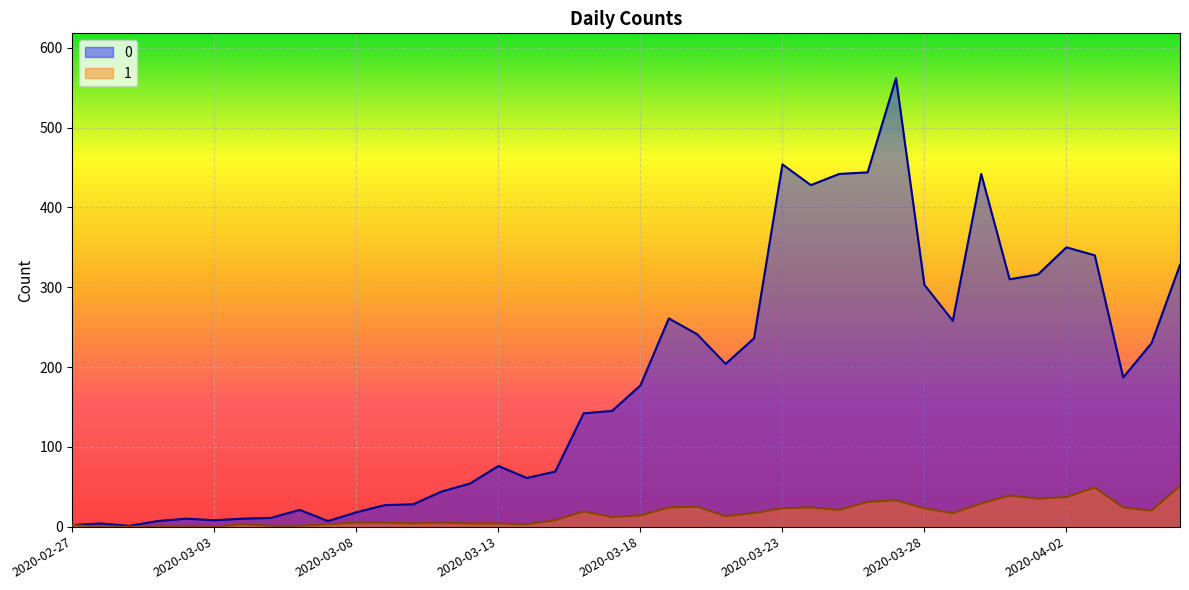

What is the total value across all series at 2020-03-25?

463